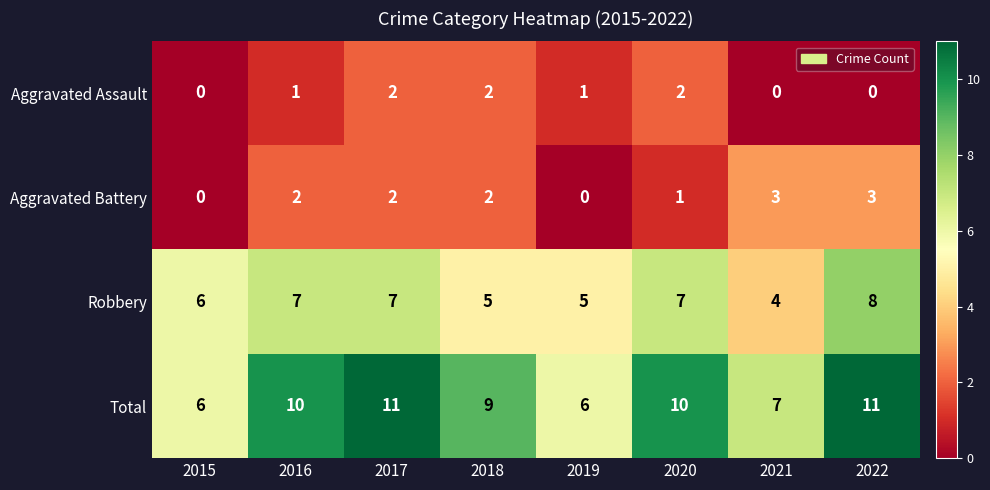

True or false: Aggravated Assault has a value of 0 at 2015.

True